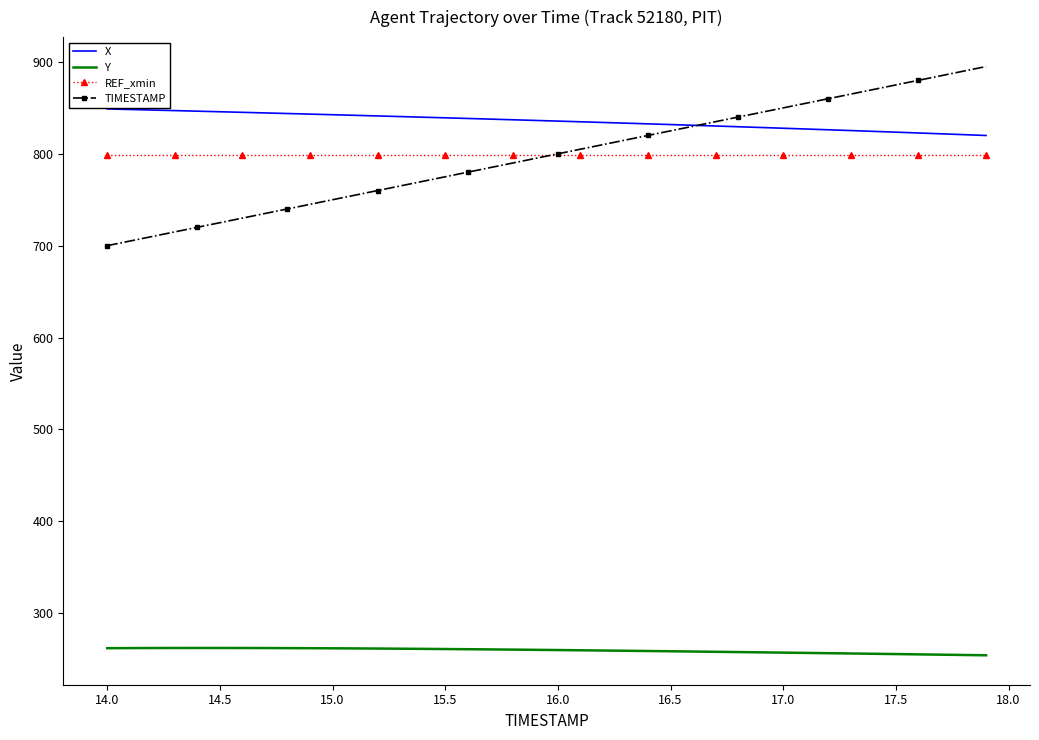

What is the highest value of the REF_xmin series?

799.0